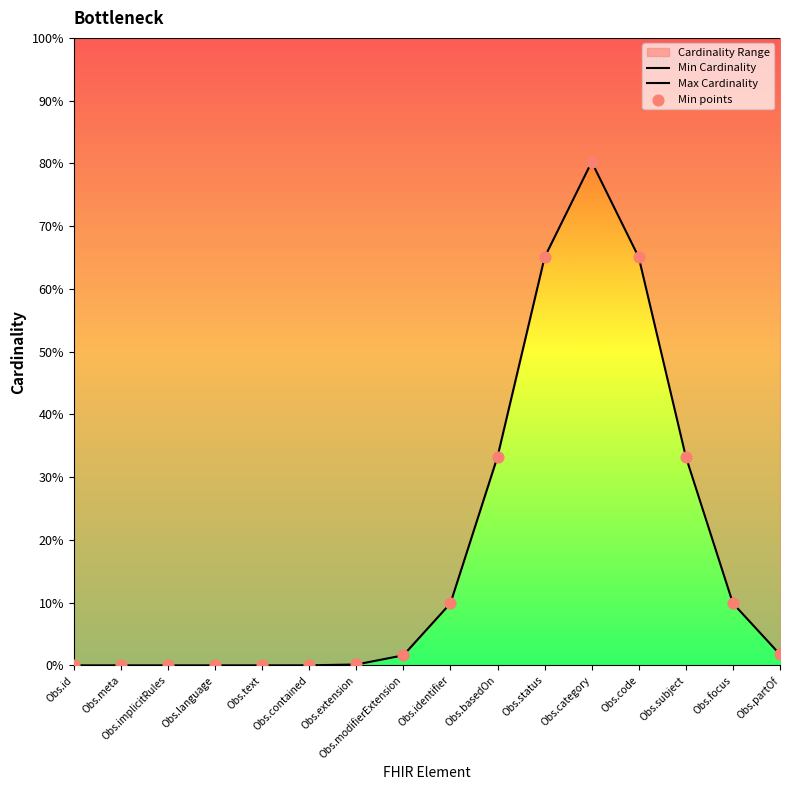

Which series reaches the minimum Y coordinate?

Min Cardinality